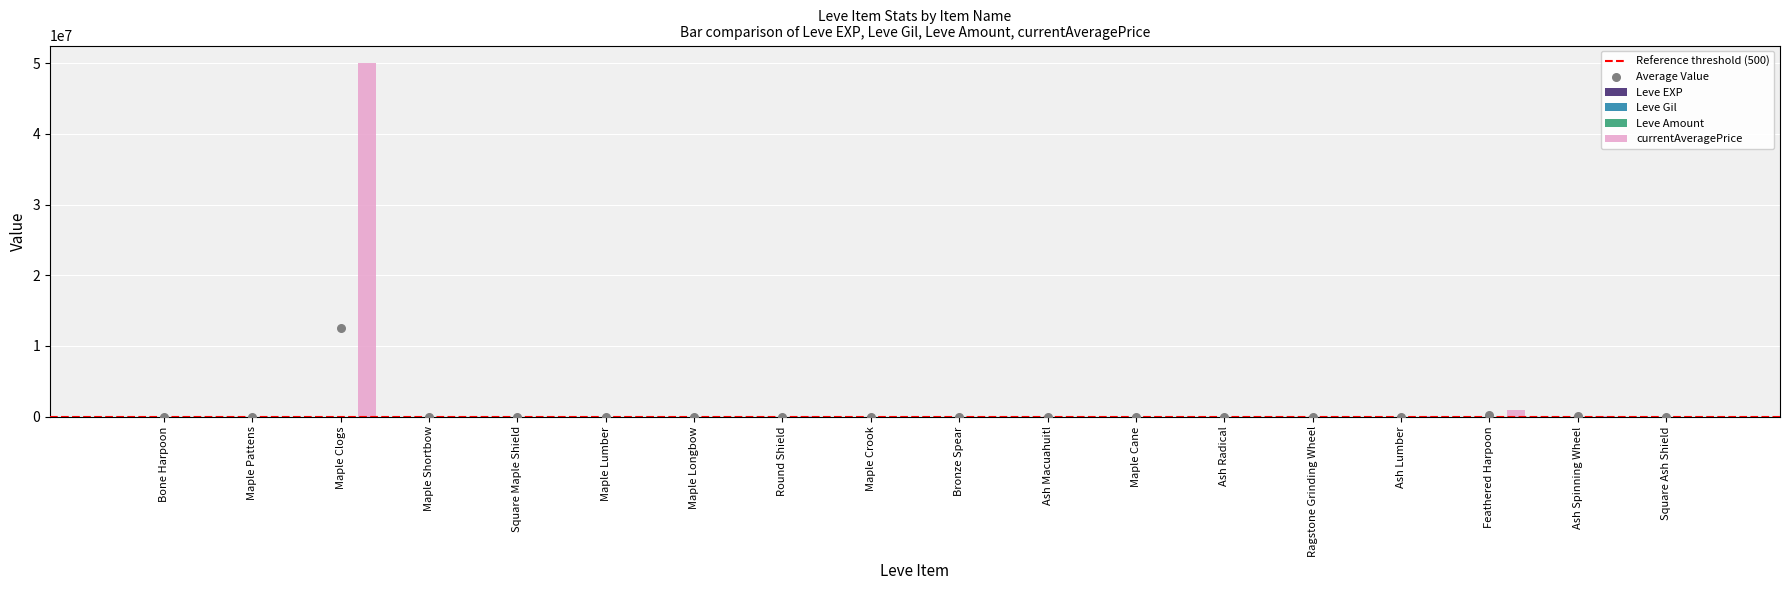

Which series has the widest spread of Y values?

currentAveragePrice